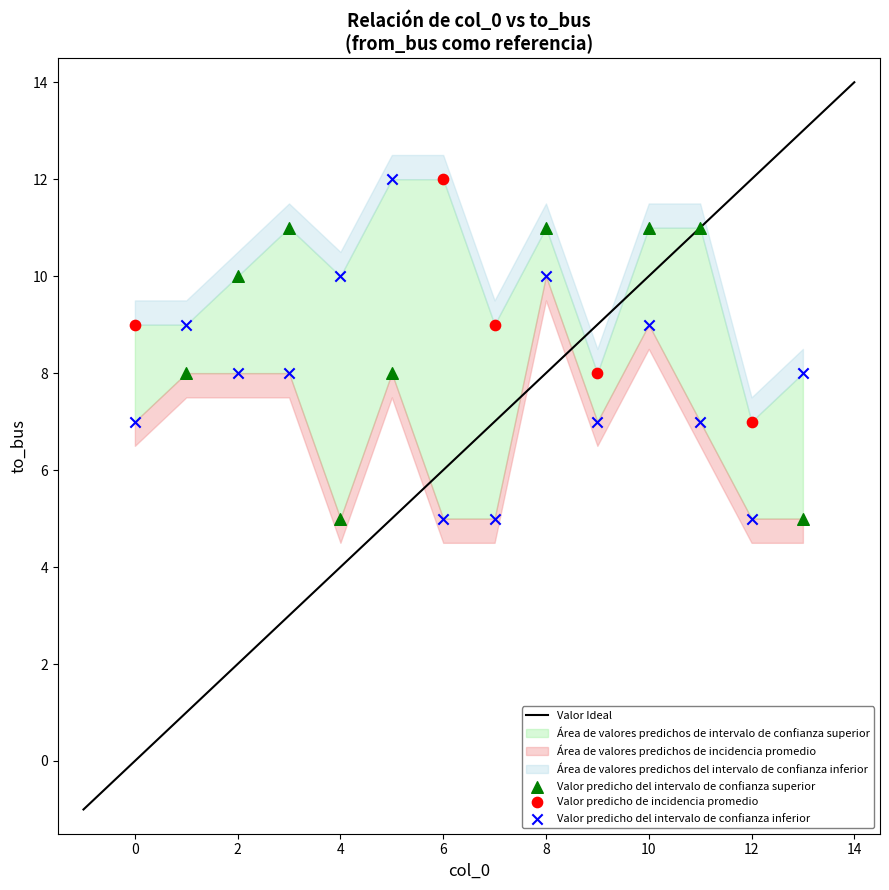

Which series has the widest spread of Y values?

Valor predicho del intervalo de confianza inferior